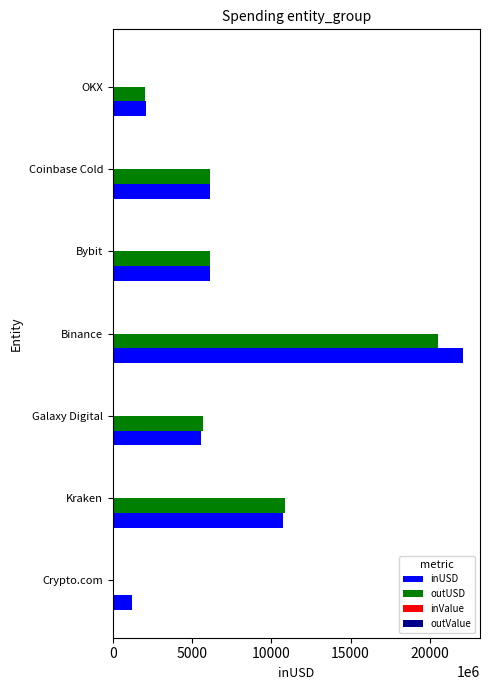

Which series changed the most between Binance and OKX?

inUSD